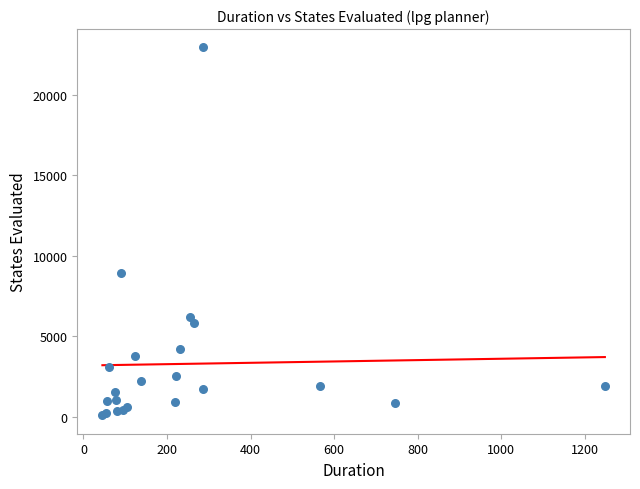

What Y value in the scatter plot is closest to 11507?

8934